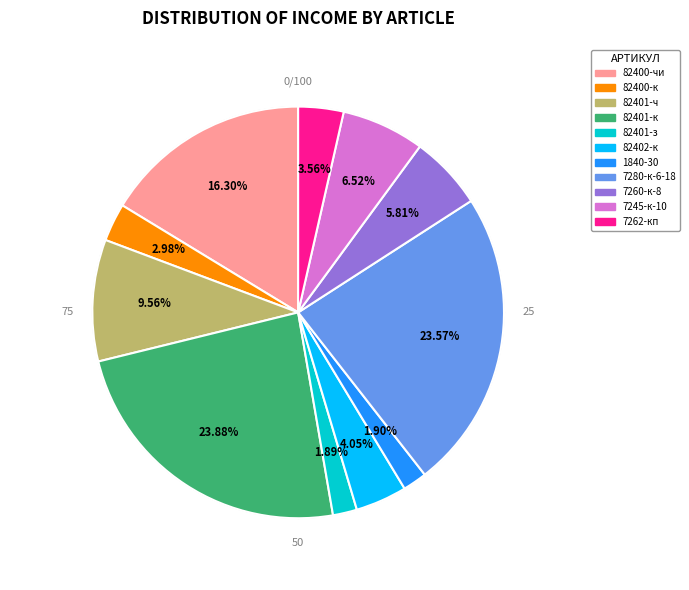

Count the number of slices in the pie.

11